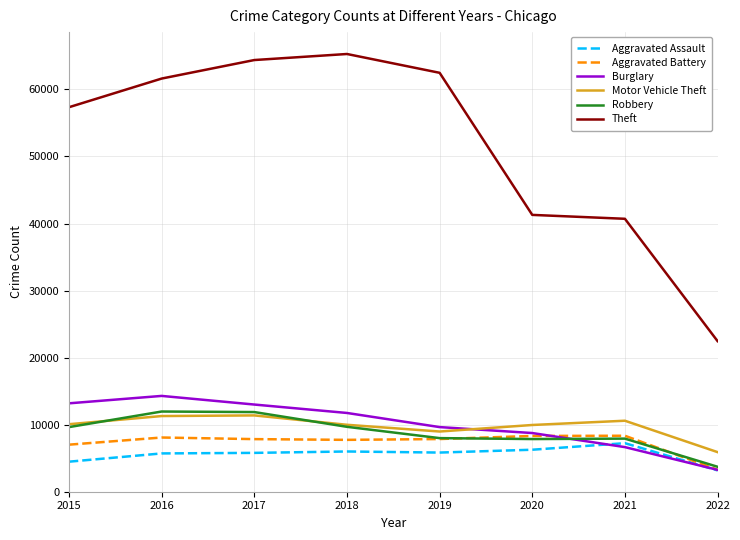

How many lines are shown in the chart?

6